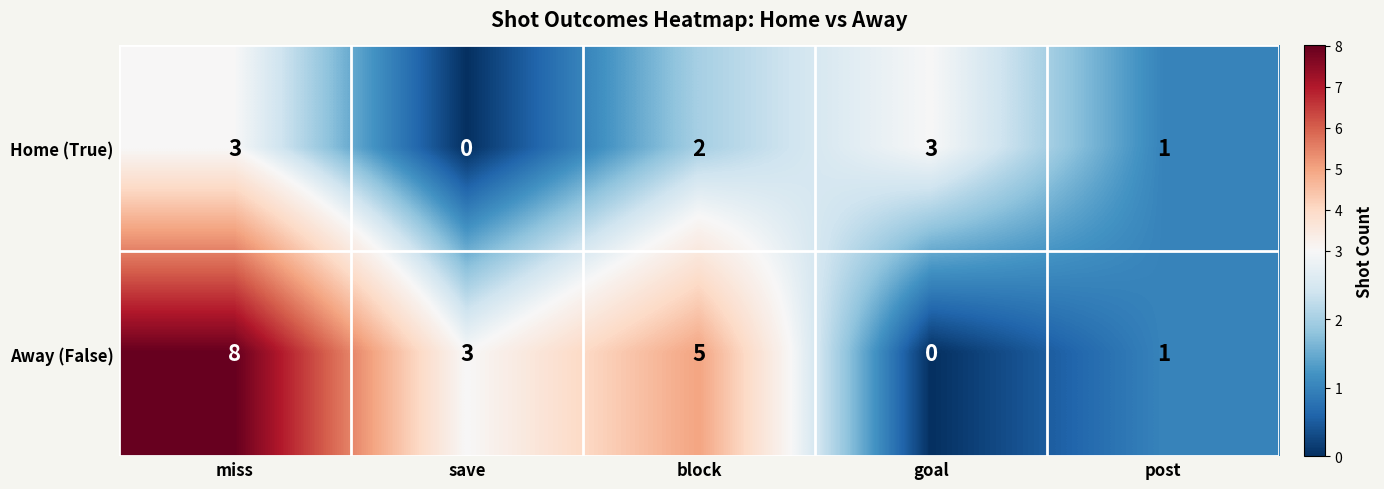

Count the Home (True) values in the range 1 to 3.

4